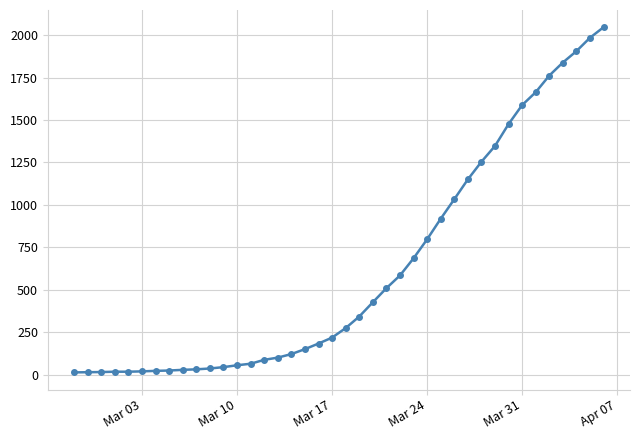

What is the sum of all values?

24844